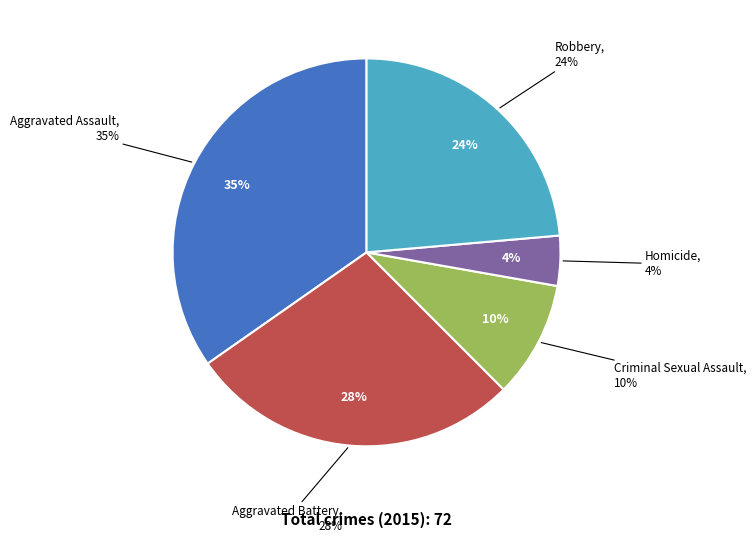

Is the sum of Aggravated Battery and Criminal Sexual Assault greater than half?

No